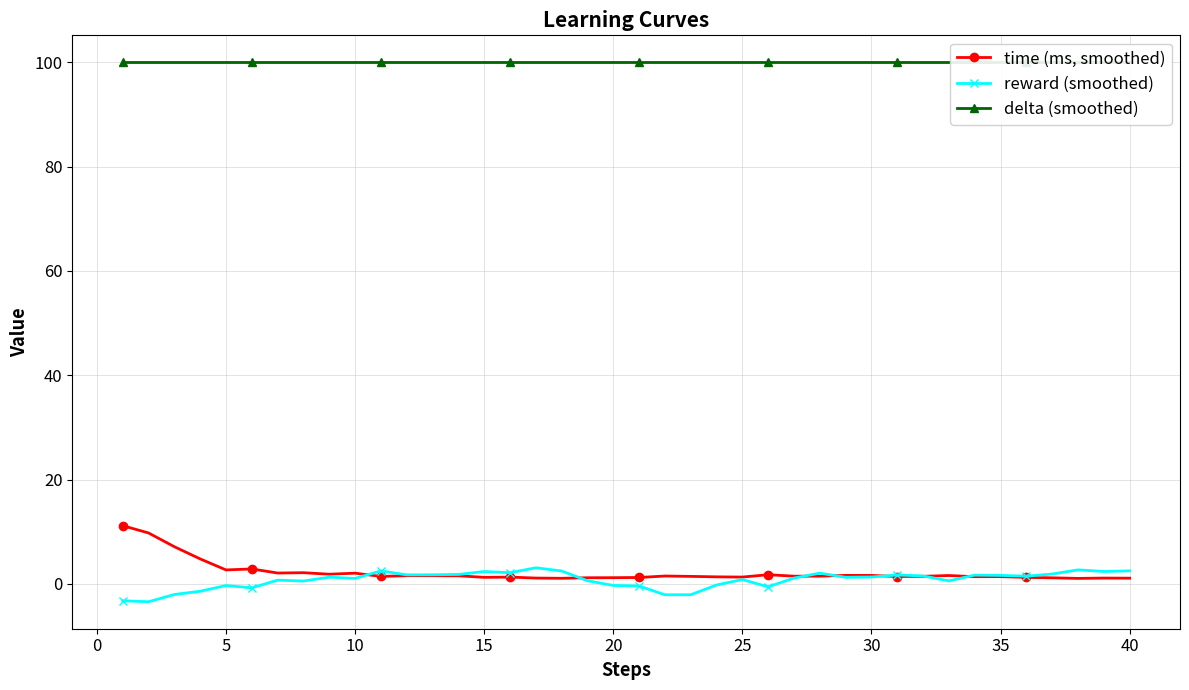

What is the lowest value of the reward (smoothed) series?

-3.4